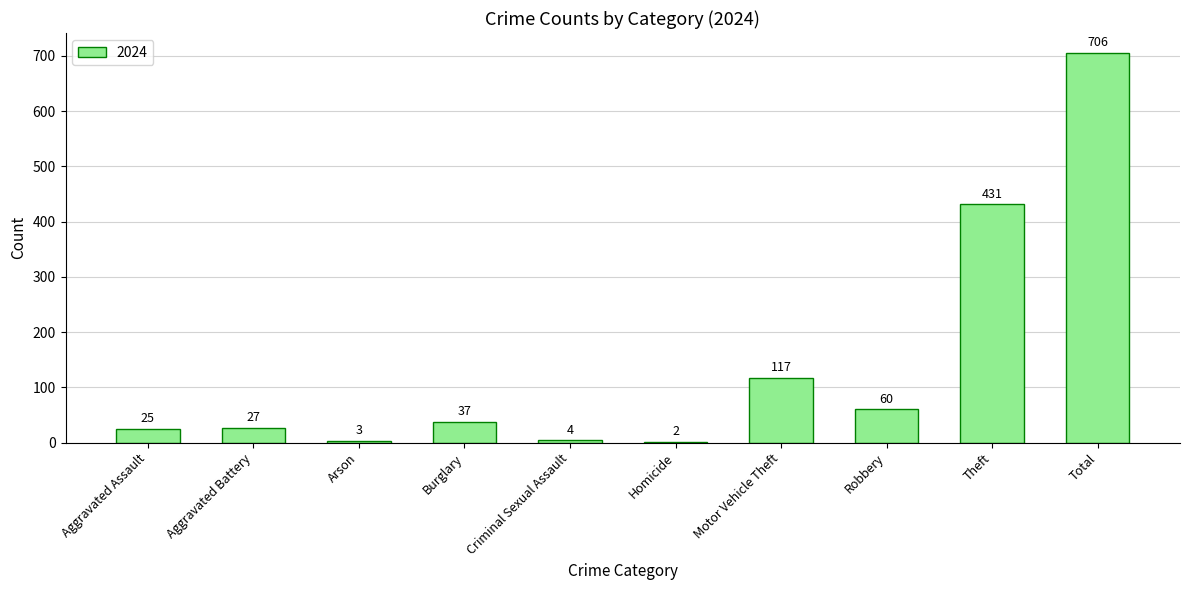

At which label is the value closest to 354?

Theft